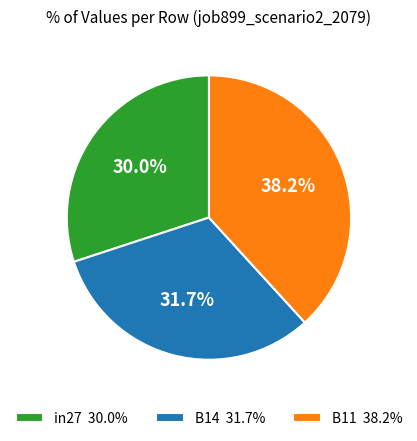

To the nearest percent, what is the average slice percentage?

33%